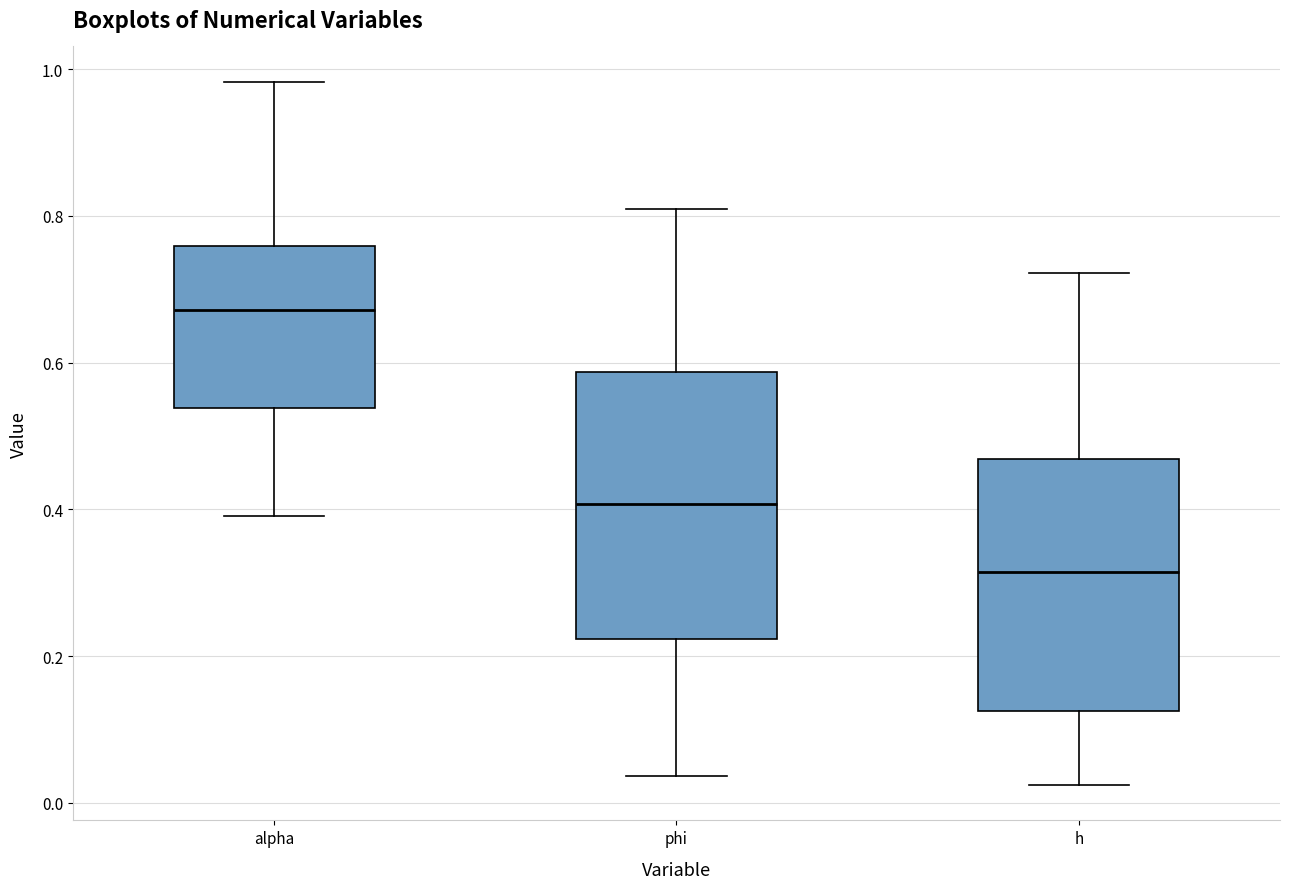

Where does the median line of the box for phi sit on the y-axis? The values are not printed on the chart, so give them approximately, as read against the axis.

0.40